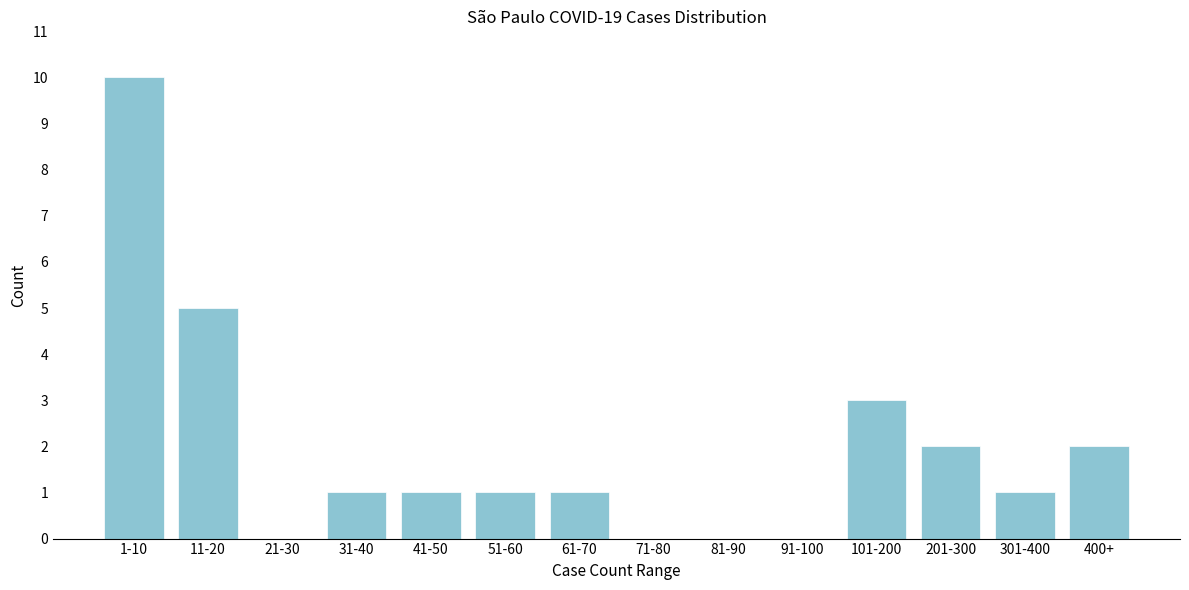

Reading left to right, extract all data points from this chart.

1-10=10	11-20=5	21-30=0	31-40=1	41-50=1	51-60=1	61-70=1	71-80=0	81-90=0	91-100=0	101-200=3	201-300=2	301-400=1	400+=2